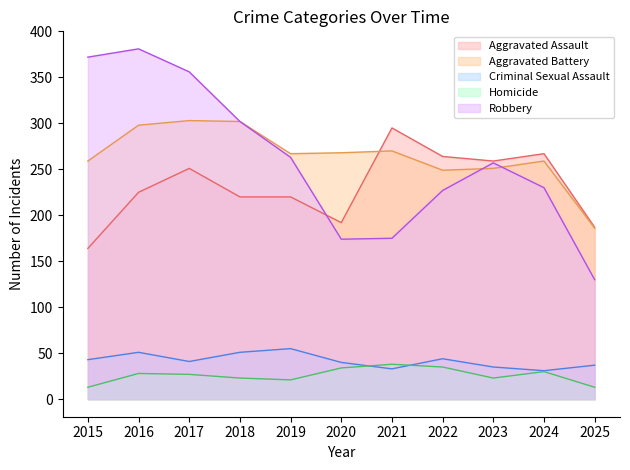

What is the sum of the Robbery values at 2022 and 2024?

457